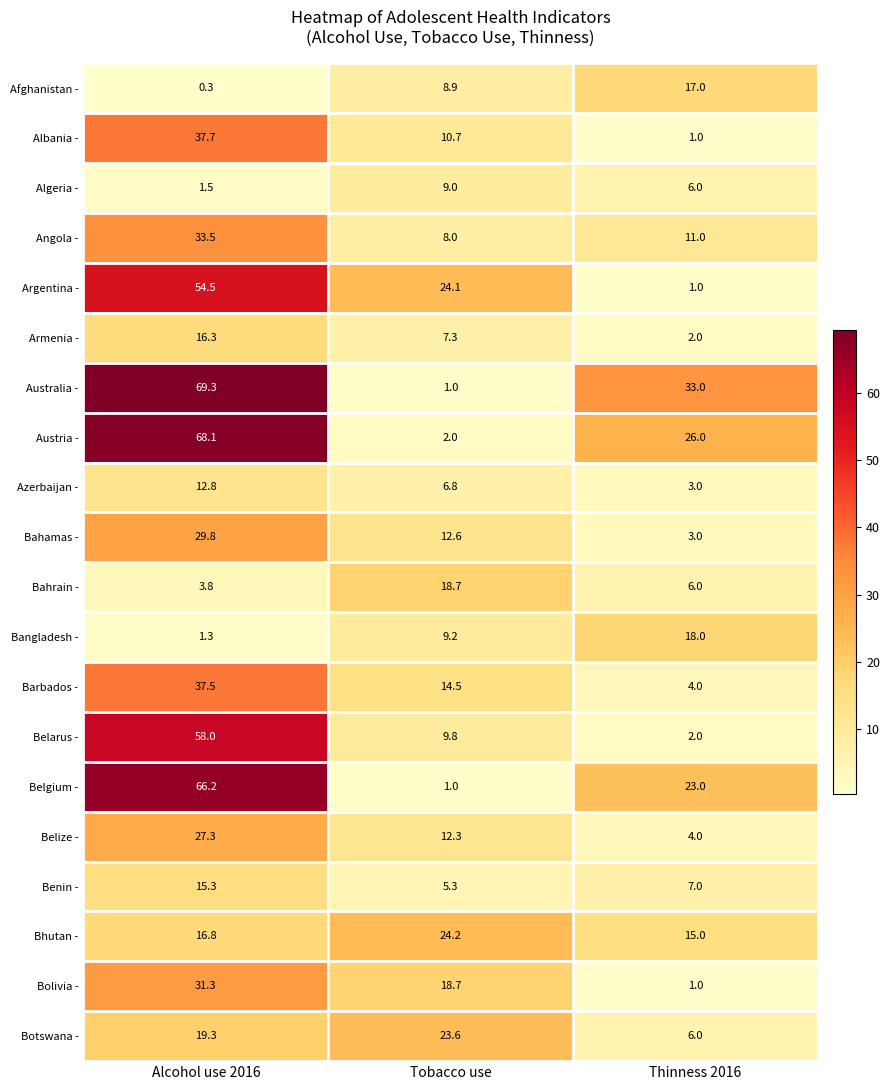

What is the approximate value of Belarus - at Thinness 2016?

2.0